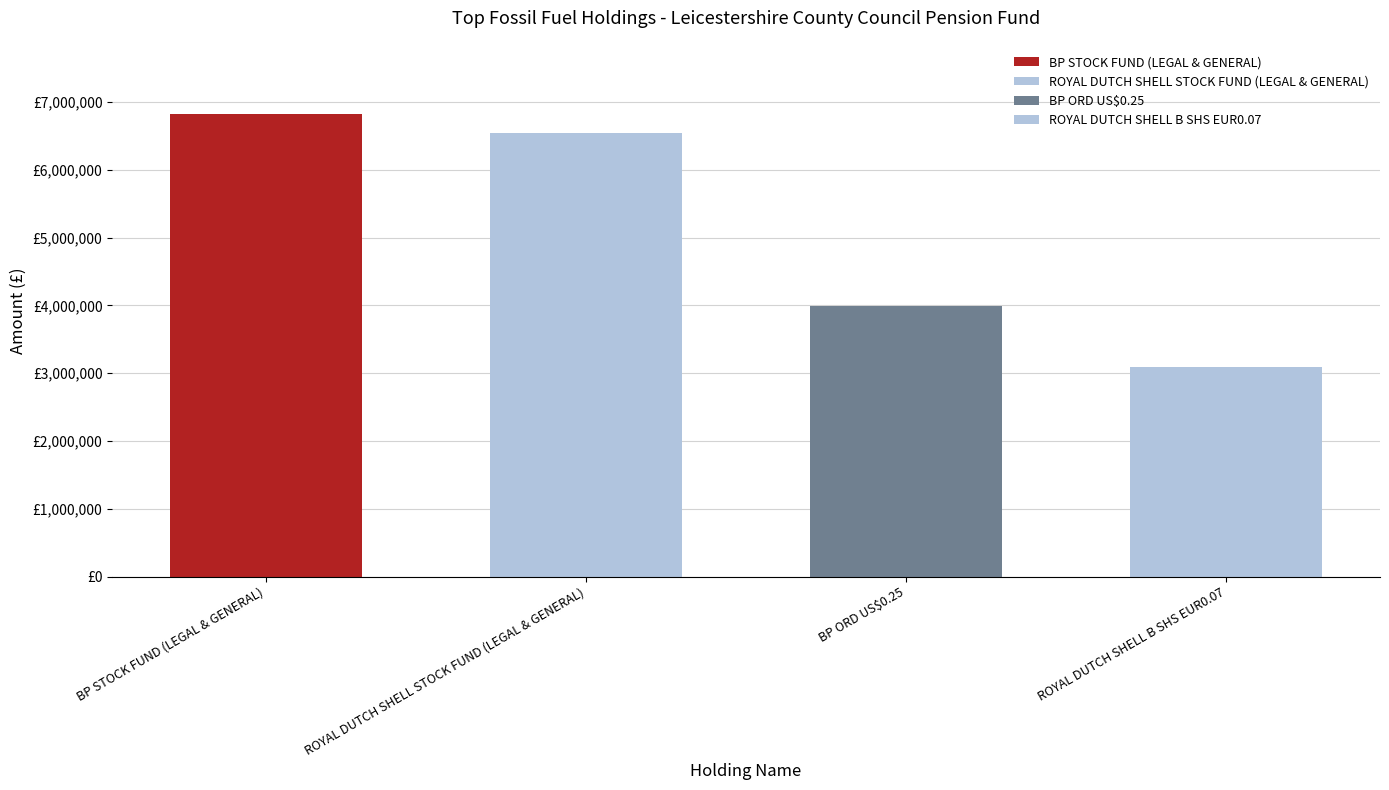

What is the minimum value shown in the chart?

3085022